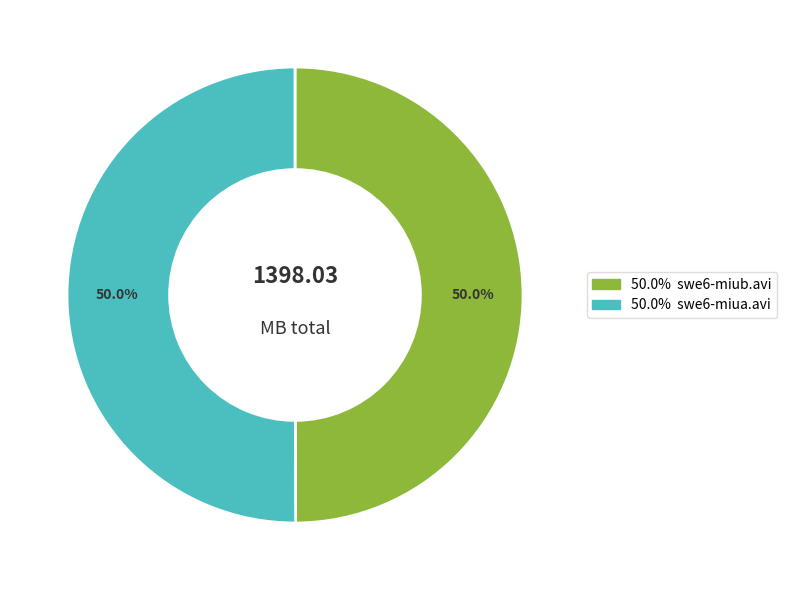

Count the number of slices in the pie.

2